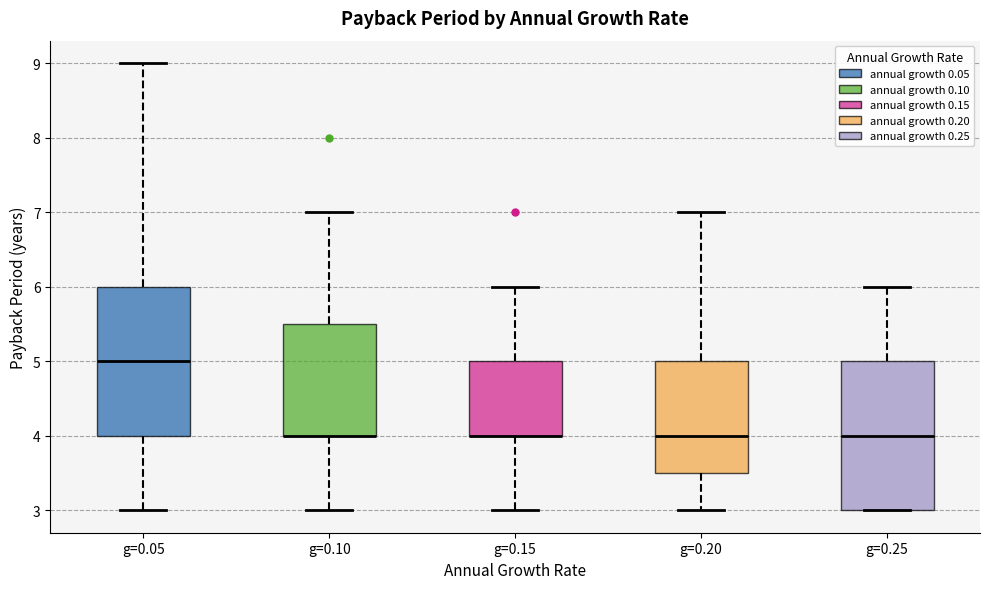

Reading left to right, transcribe this box plot: for each box, give where its median line is, the range the box spans, and where its two whiskers end, as read against the y-axis. The values are not printed on the chart, so give them approximately, as read against the axis.

g=0.05: median 5.0, box 4.0 to 6.0, whiskers 3.0 to 9.0
g=0.10: median 4.0 (drawn on the box's lower edge), box 4.0 to 5.5, whiskers 3.0 to 7.0
g=0.15: median 4.0 (drawn on the box's lower edge), box 4.0 to 5.0, whiskers 3.0 to 6.0
g=0.20: median 4.0, box 3.5 to 5.0, whiskers 3.0 to 7.0
g=0.25: median 4.0, box 3.0 to 5.0, whiskers 3.0 to 6.0